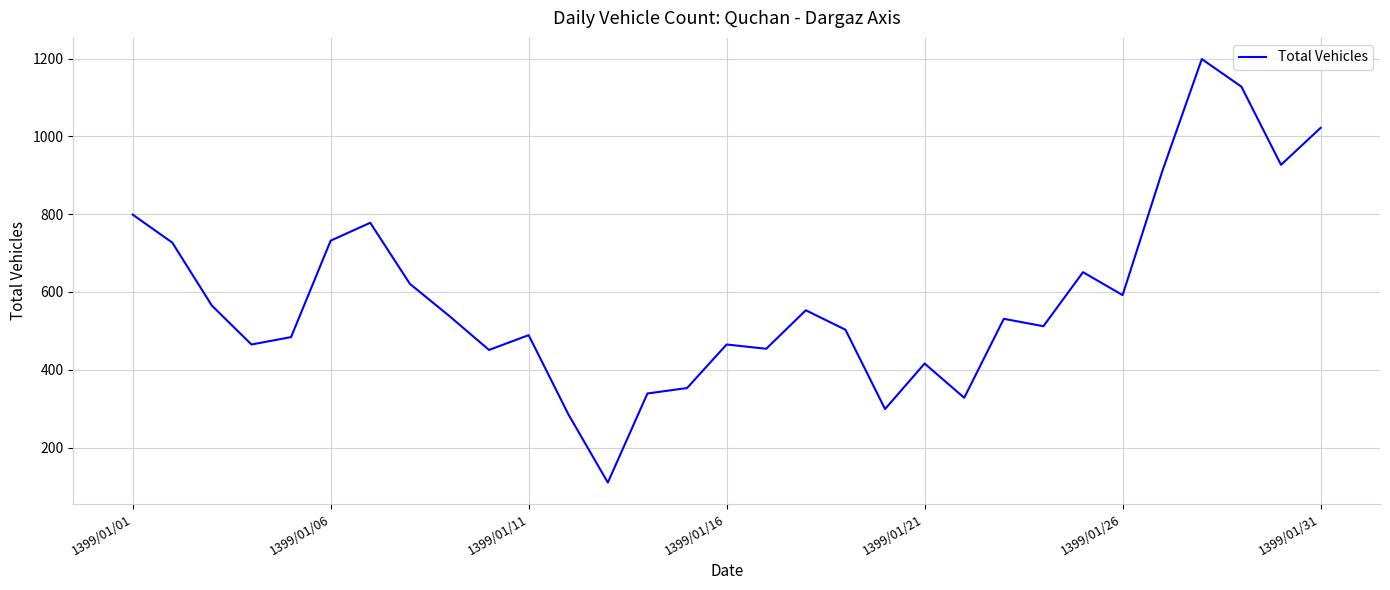

What is the difference between the maximum and minimum values?

1089